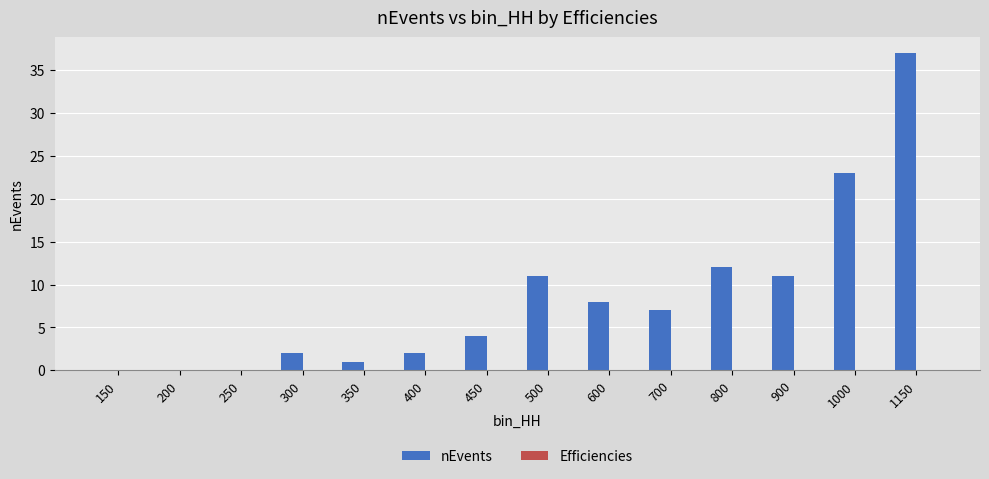

How many groups of bars are there?

14